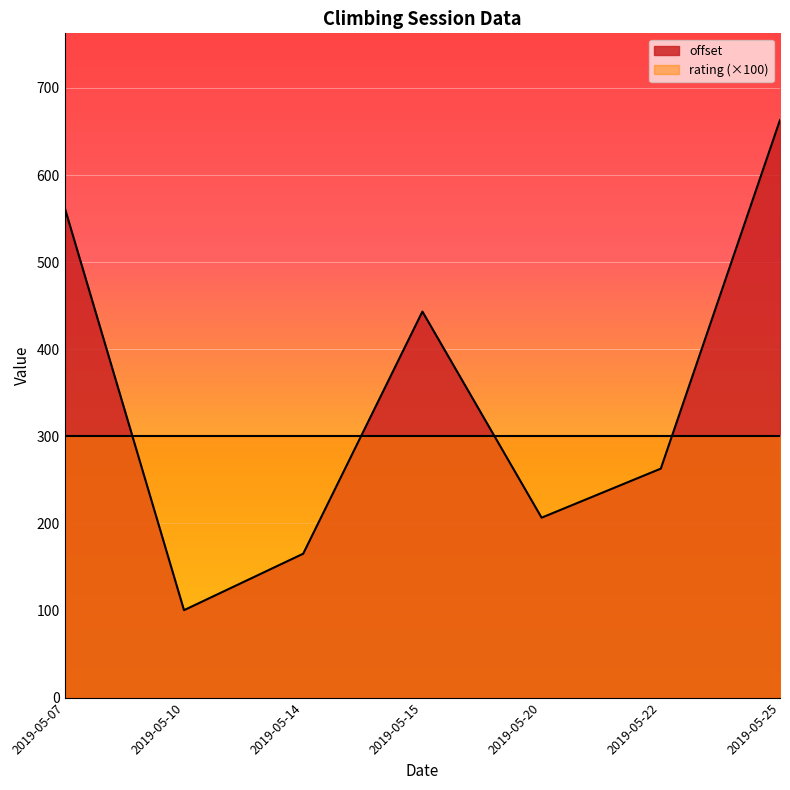

Rank the categories by offset value from lowest to highest.

2019-05-10, 2019-05-14, 2019-05-20, 2019-05-22, 2019-05-15, 2019-05-07, 2019-05-25